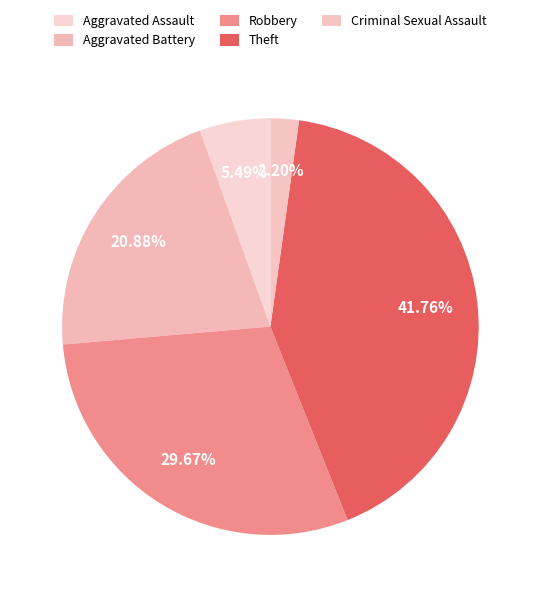

Rank the categories by value from lowest to highest.

Criminal Sexual Assault, Aggravated Assault, Aggravated Battery, Robbery, Theft